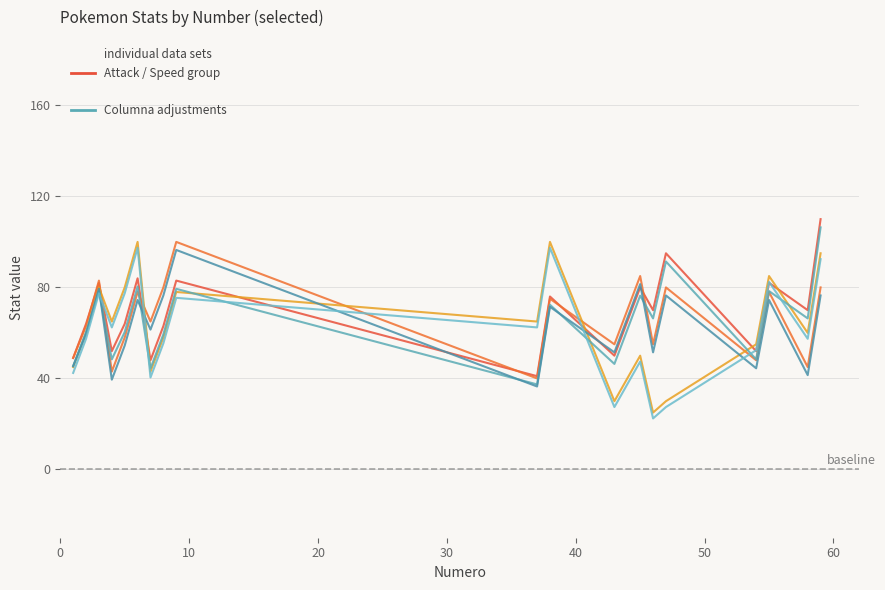

Is this an area chart (filled region under the line)?

No